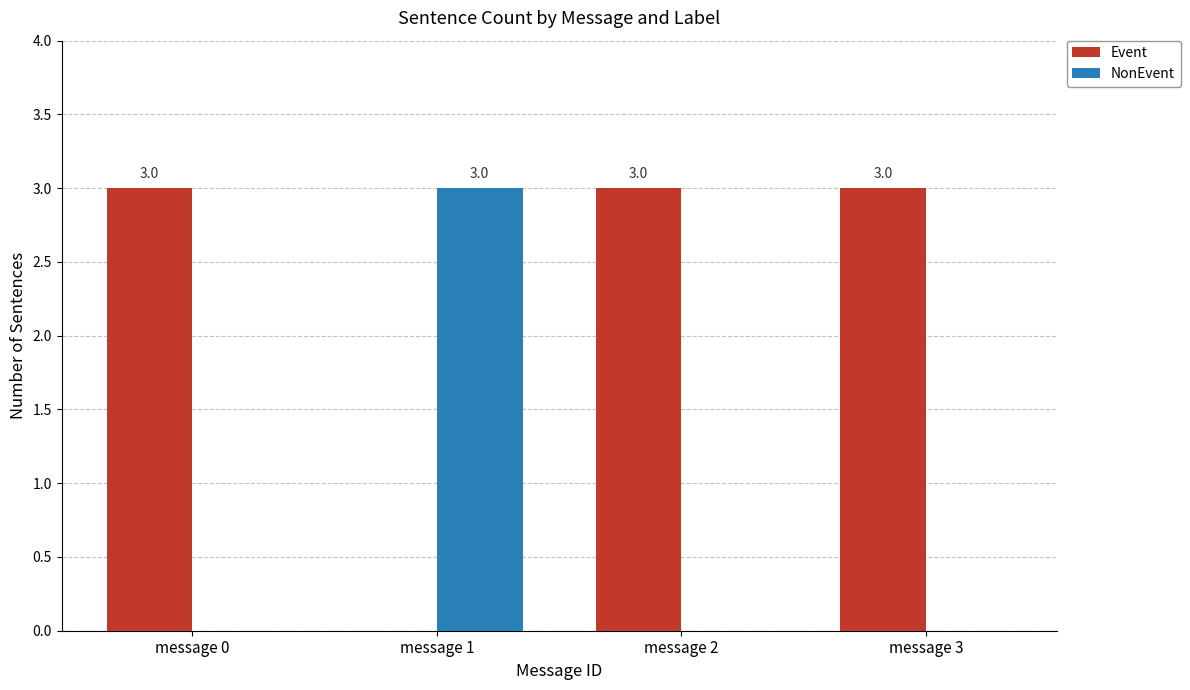

At which label does NonEvent reach its peak?

message 1